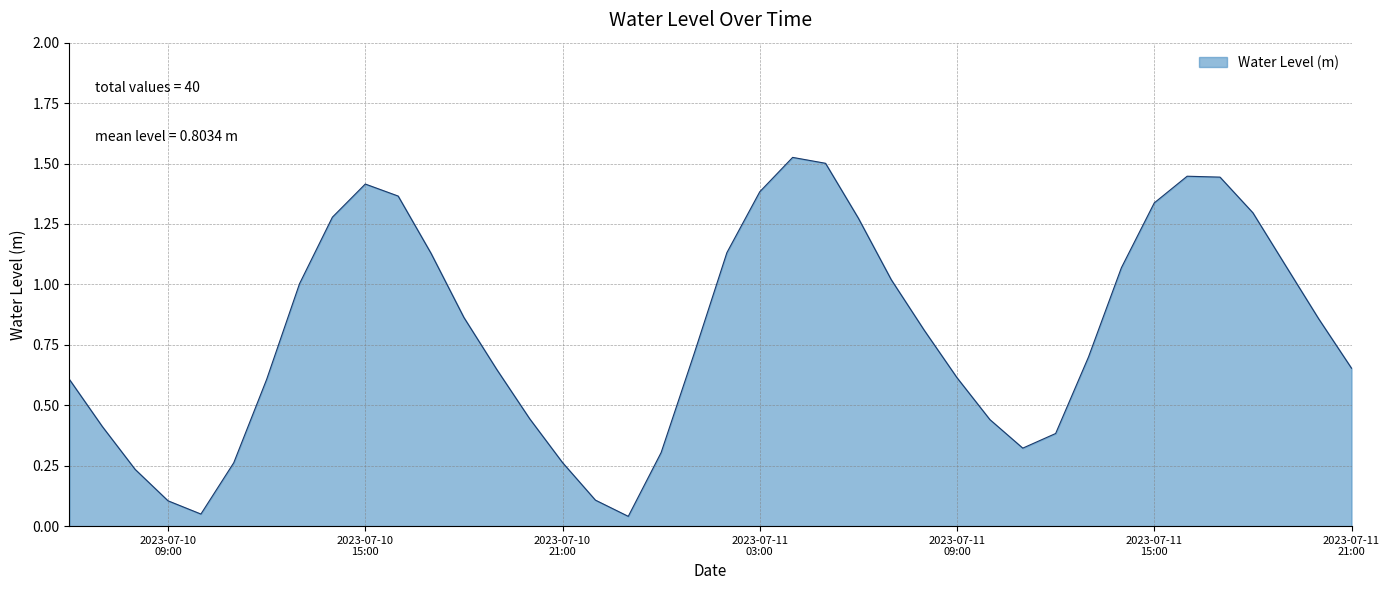

Rank the categories by value from highest to lowest.

2023-07-11 04:00:00, 2023-07-11 05:00:00, 2023-07-11 16:00:00, 2023-07-11 17:00:00, 2023-07-10 15:00:00, 2023-07-11 03:00:00, 2023-07-10 16:00:00, 2023-07-11 15:00:00, 2023-07-11 18:00:00, 2023-07-10 14:00:00, 2023-07-11 06:00:00, 2023-07-11 02:00:00, 2023-07-10 17:00:00, 2023-07-11 19:00:00, 2023-07-11 14:00:00, 2023-07-11 07:00:00, 2023-07-10 13:00:00, 2023-07-10 18:00:00, 2023-07-11 20:00:00, 2023-07-11 08:00:00, 2023-07-11 01:00:00, 2023-07-11 13:00:00, 2023-07-11 21:00:00, 2023-07-10 19:00:00, 2023-07-11 09:00:00, 2023-07-10 12:00:00, 2023-07-10 06:00:00, 2023-07-10 20:00:00, 2023-07-11 10:00:00, 2023-07-10 07:00:00, 2023-07-11 12:00:00, 2023-07-11 11:00:00, 2023-07-11 00:00:00, 2023-07-10 21:00:00, 2023-07-10 11:00:00, 2023-07-10 08:00:00, 2023-07-10 22:00:00, 2023-07-10 09:00:00, 2023-07-10 10:00:00, 2023-07-10 23:00:00